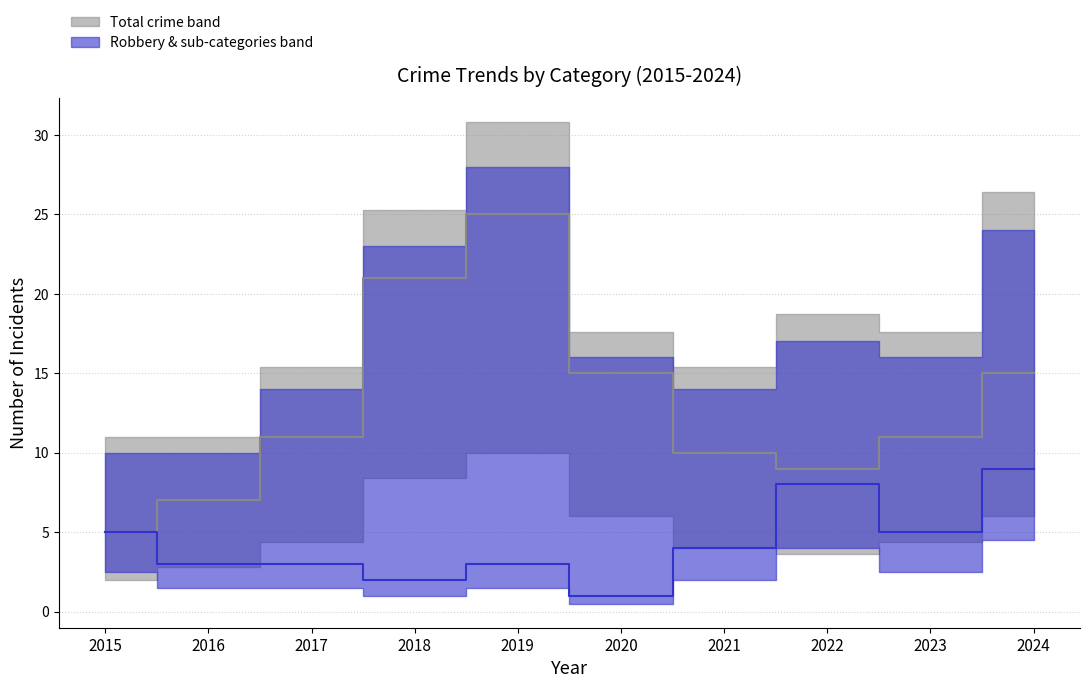

Reading left to right, extract all data points from this chart.

Robbery (median): 5	7	11	21	25	15	10	9	11	15
Assault+Battery+CSA (median): 5	3	3	2	3	1	4	8	5	9